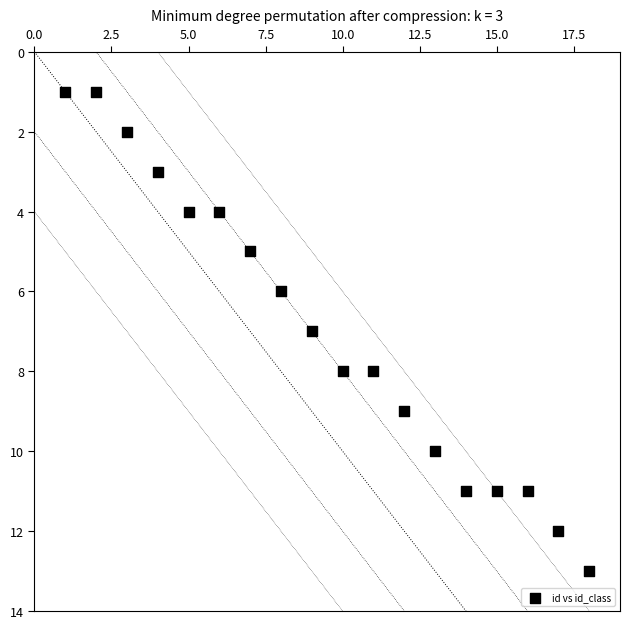

What is the range of Y values (max minus min)?

12